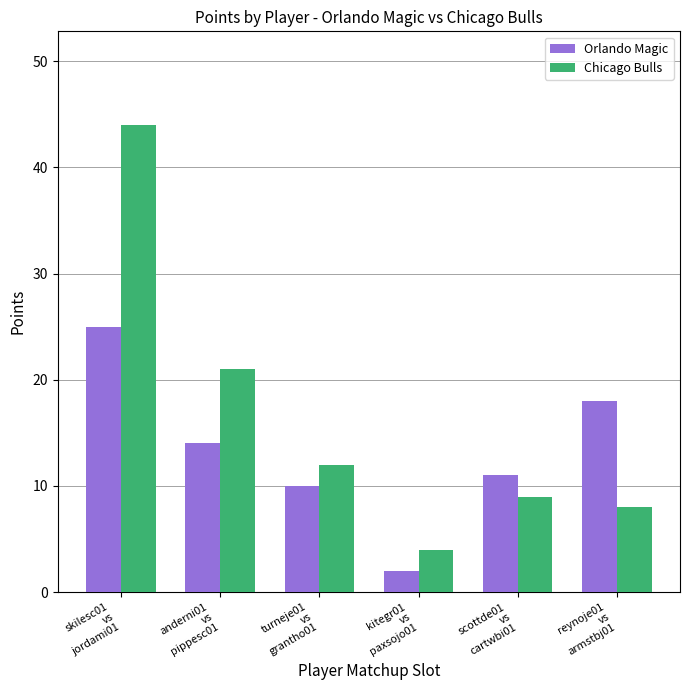

Reading left to right, list all the values displayed in this chart.

Orlando Magic: skilesc01
vs
jordami01=25	anderni01
vs
pippesc01=14	turneje01
vs
grantho01=10	kitegr01
vs
paxsojo01=2	scottde01
vs
cartwbi01=11	reynoje01
vs
armstbj01=18
Chicago Bulls: skilesc01
vs
jordami01=44	anderni01
vs
pippesc01=21	turneje01
vs
grantho01=12	kitegr01
vs
paxsojo01=4	scottde01
vs
cartwbi01=9	reynoje01
vs
armstbj01=8